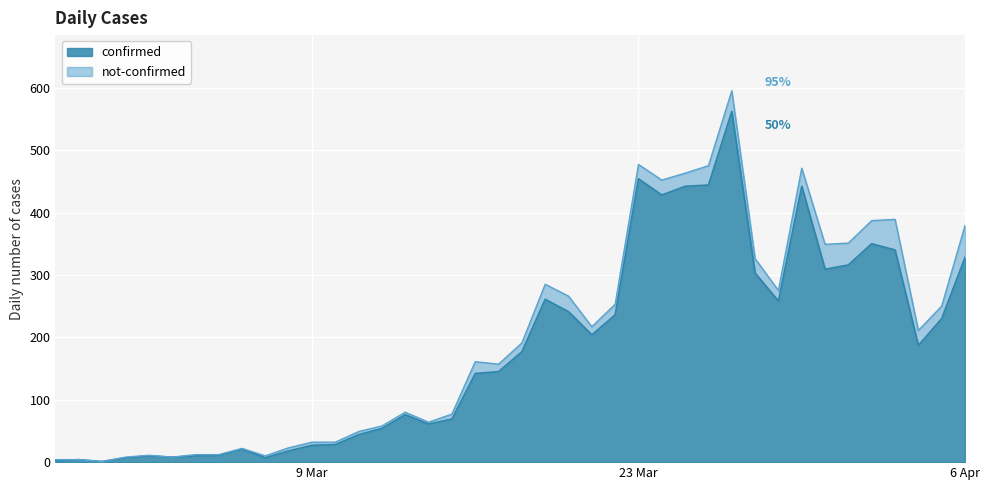

True or false: the data shows 17 at 2020-03-05.

False